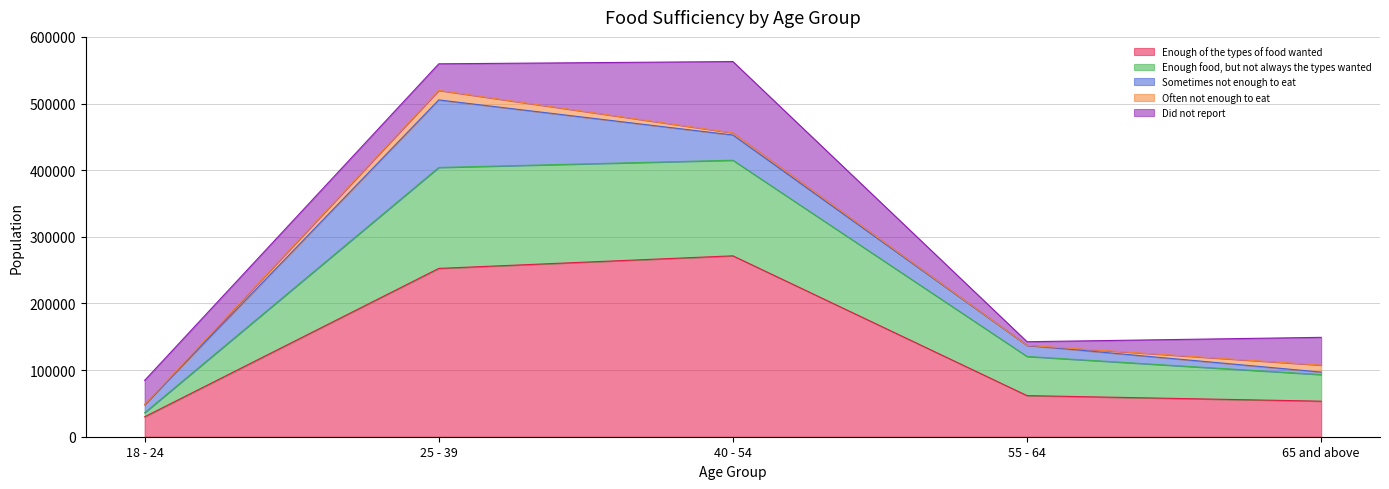

What are all the series names shown in the legend?

Enough of the types of food wanted, Enough food, but not always the types wanted, Sometimes not enough to eat, Often not enough to eat, Did not report